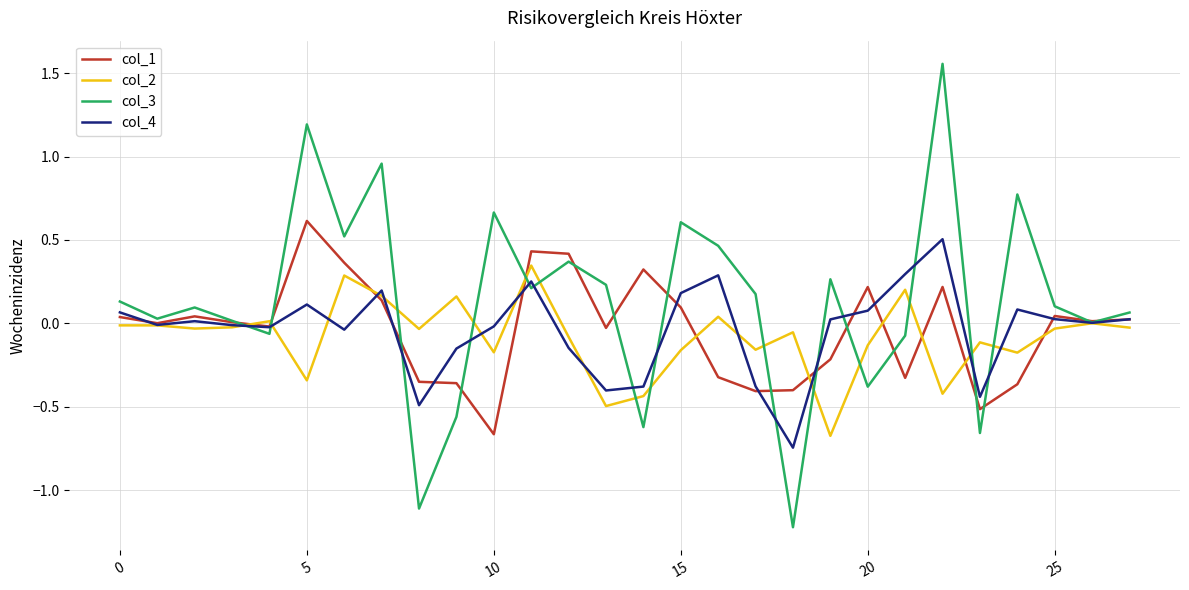

Which series has the largest range (max minus min)?

col_3